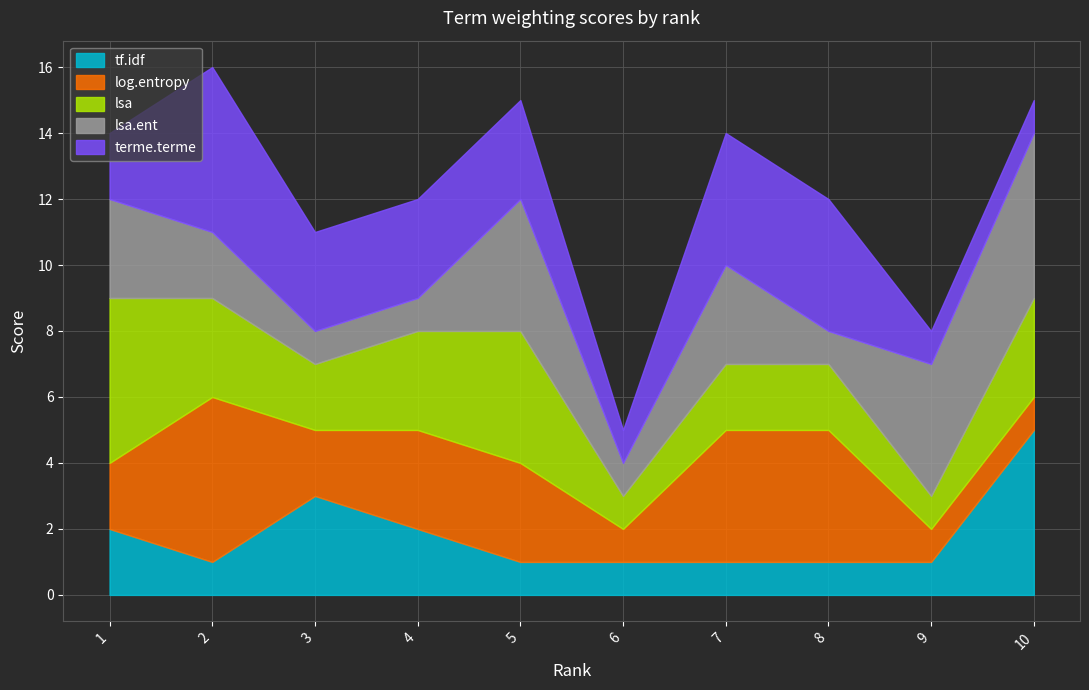

How many values in the terme.terme series are below 3?

4